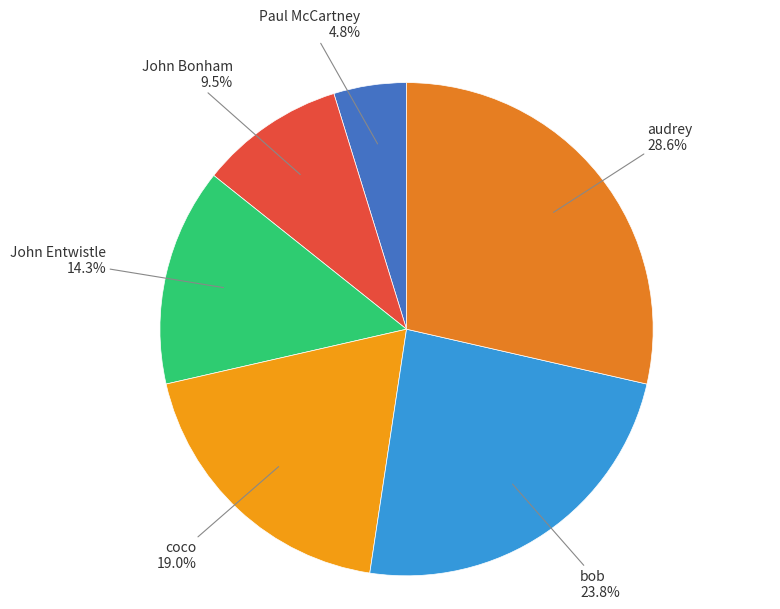

Does John Bonham account for over 50% of the chart?

No